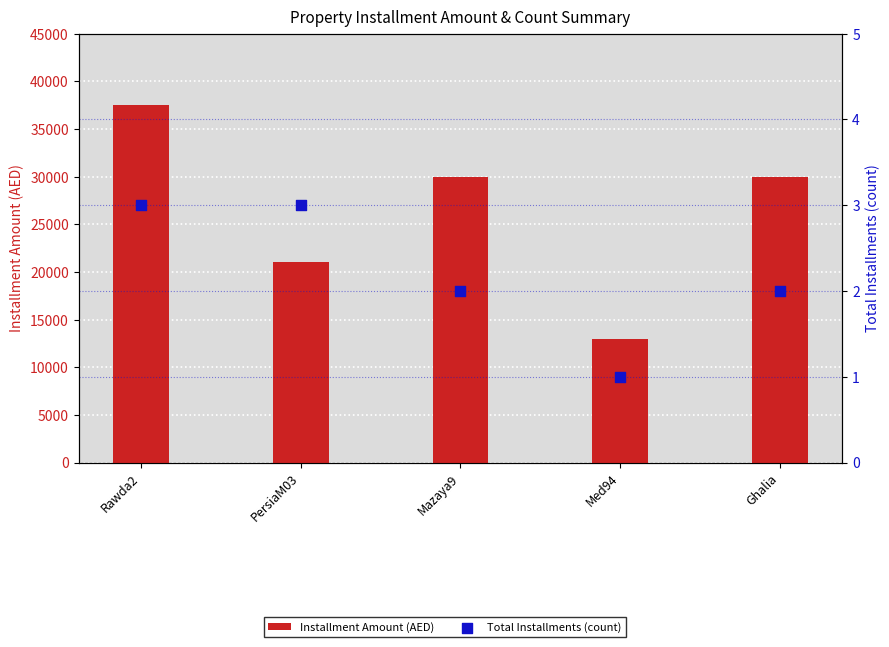

What is the total value across all series at PersiaM03?

21003